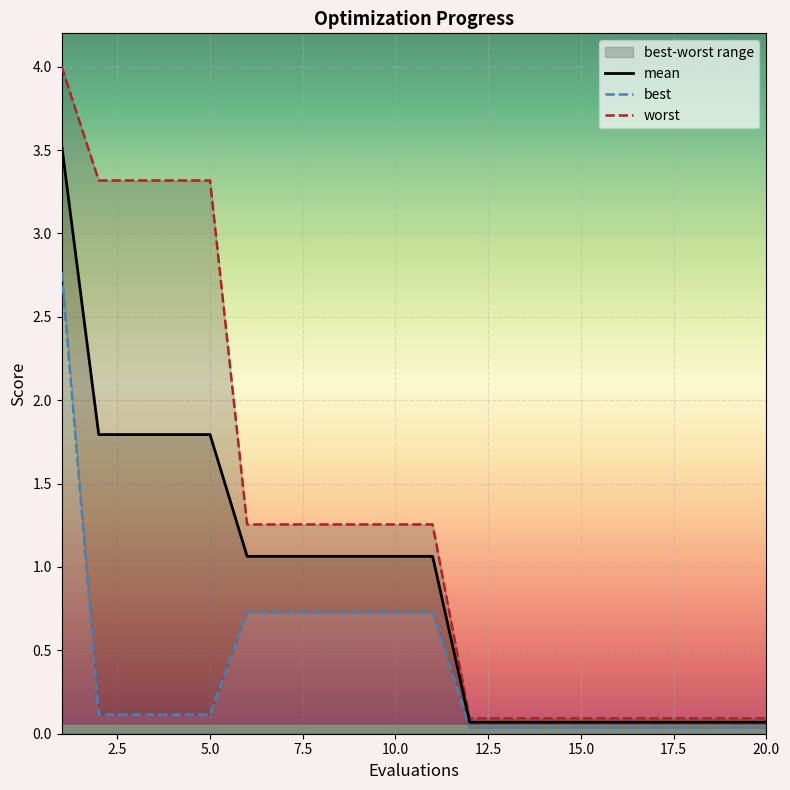

List the series in order of their overall mean, lowest first.

best, mean, worst